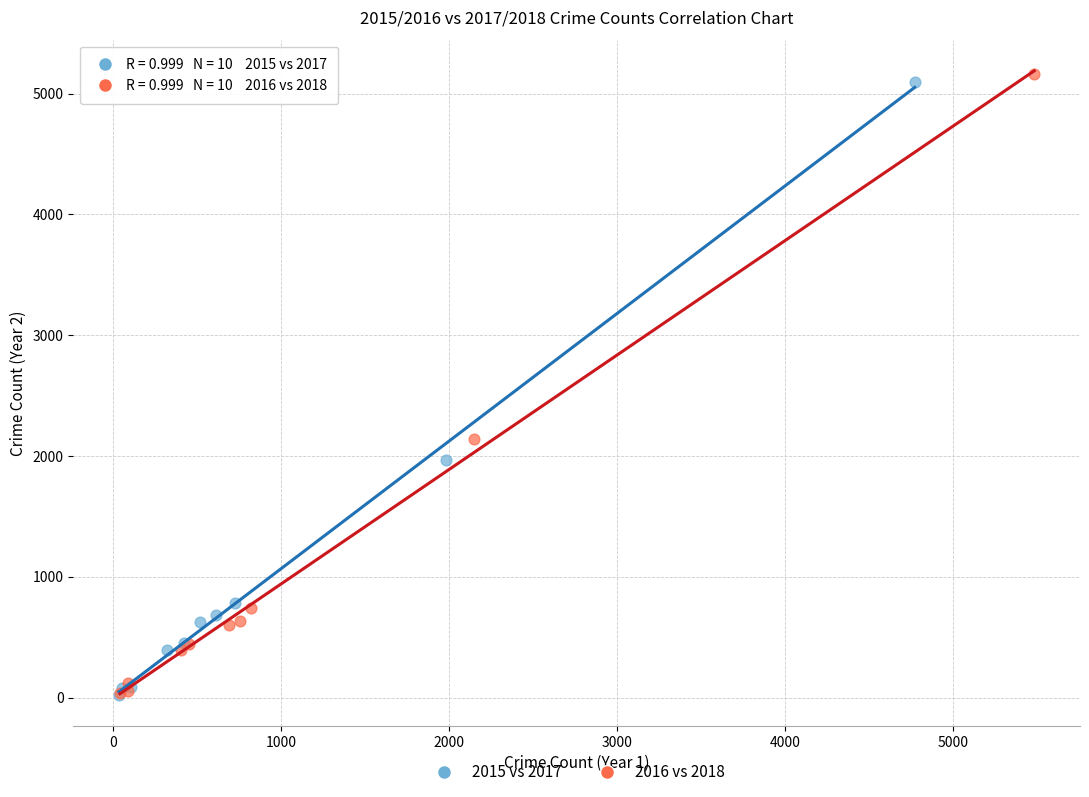

Which series has the largest Y range (max minus min)?

2016 vs 2018